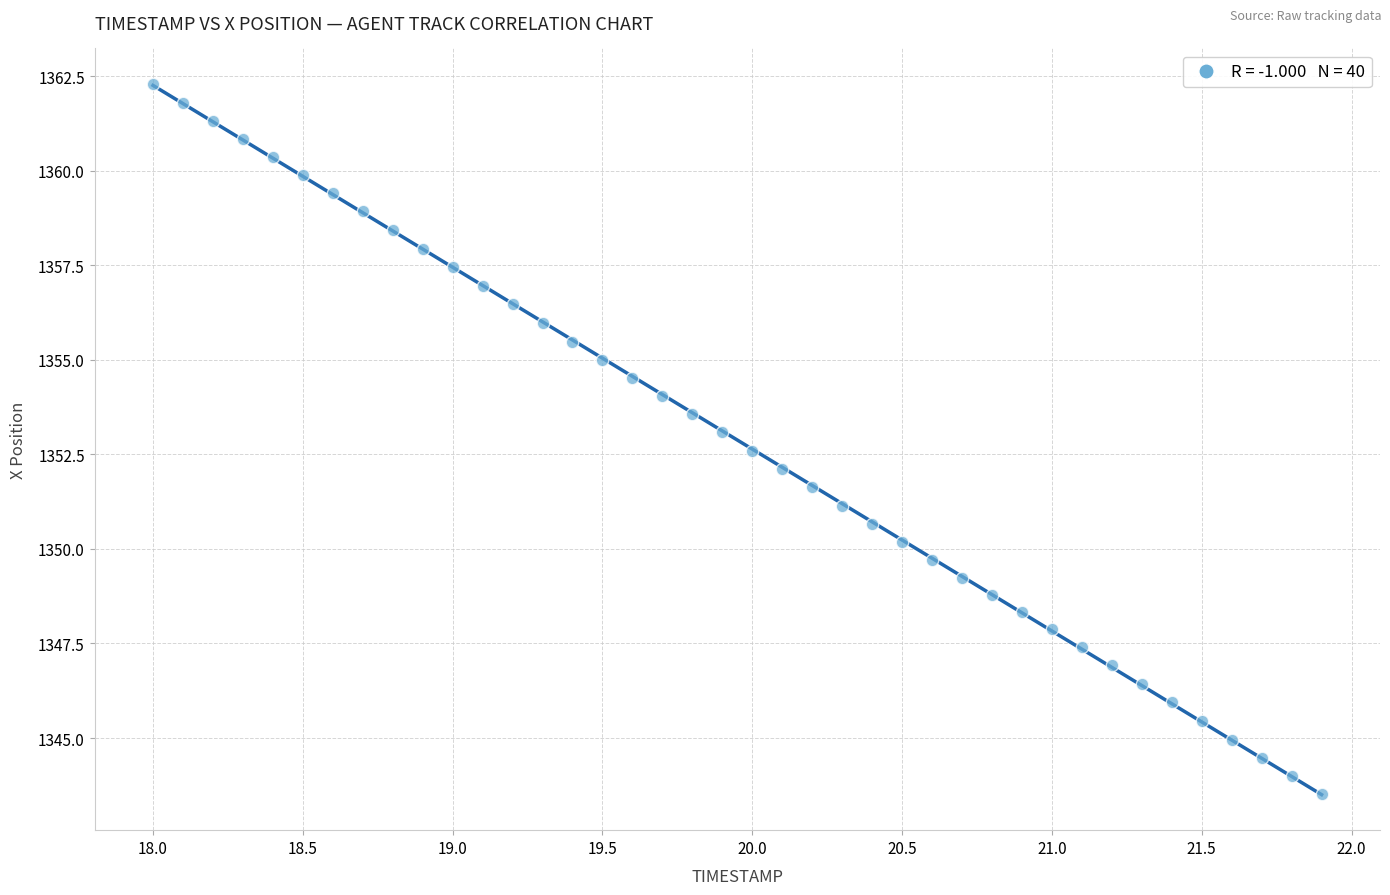

What is the range of Y values (max minus min)?

18.8